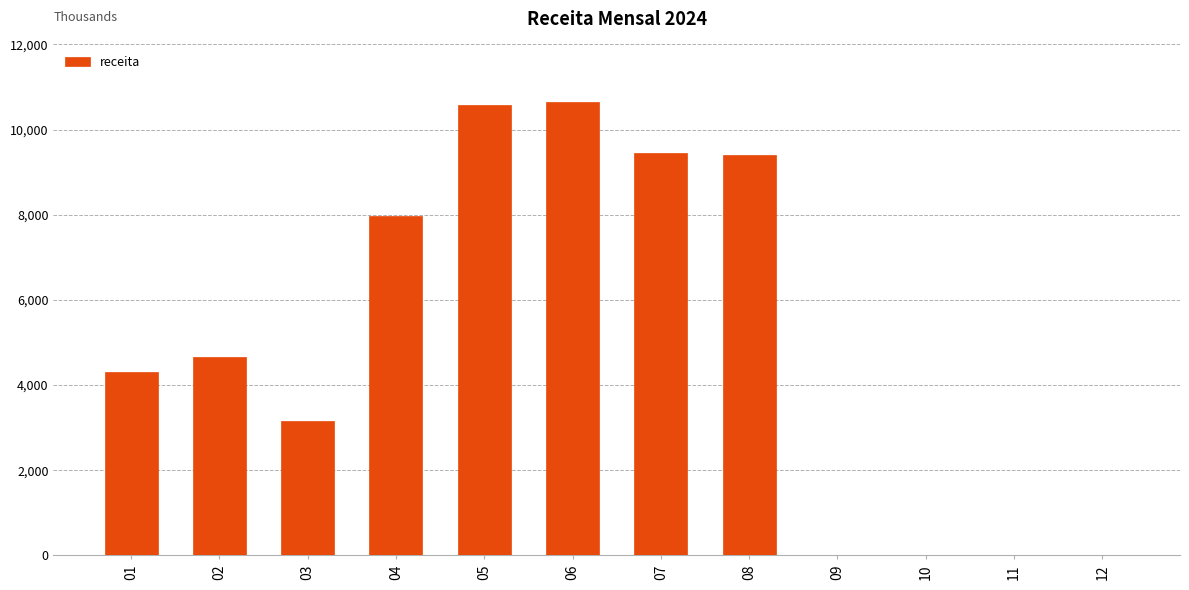

Where is the data nearest to the value 5330?

02